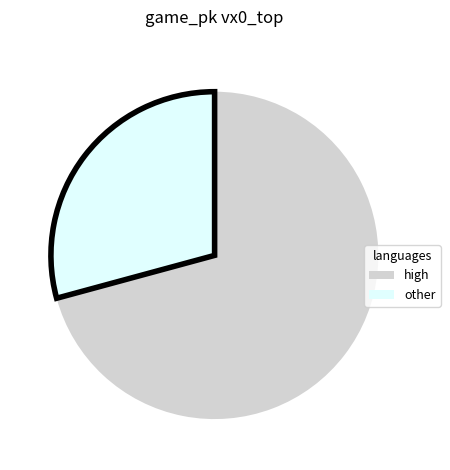

Rank the categories by value from lowest to highest.

other, high